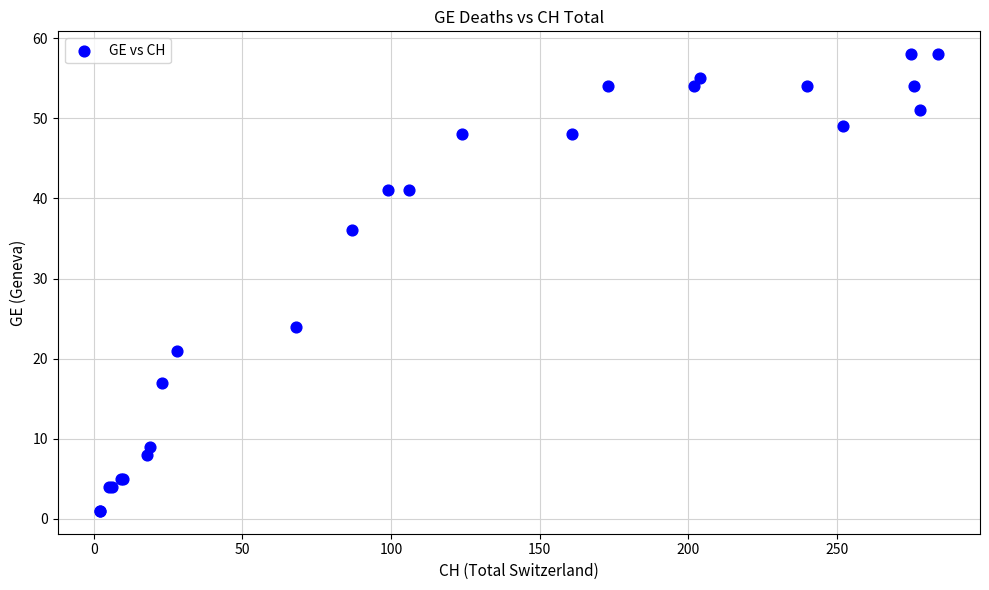

What Y value in the scatter plot is closest to 29?

24